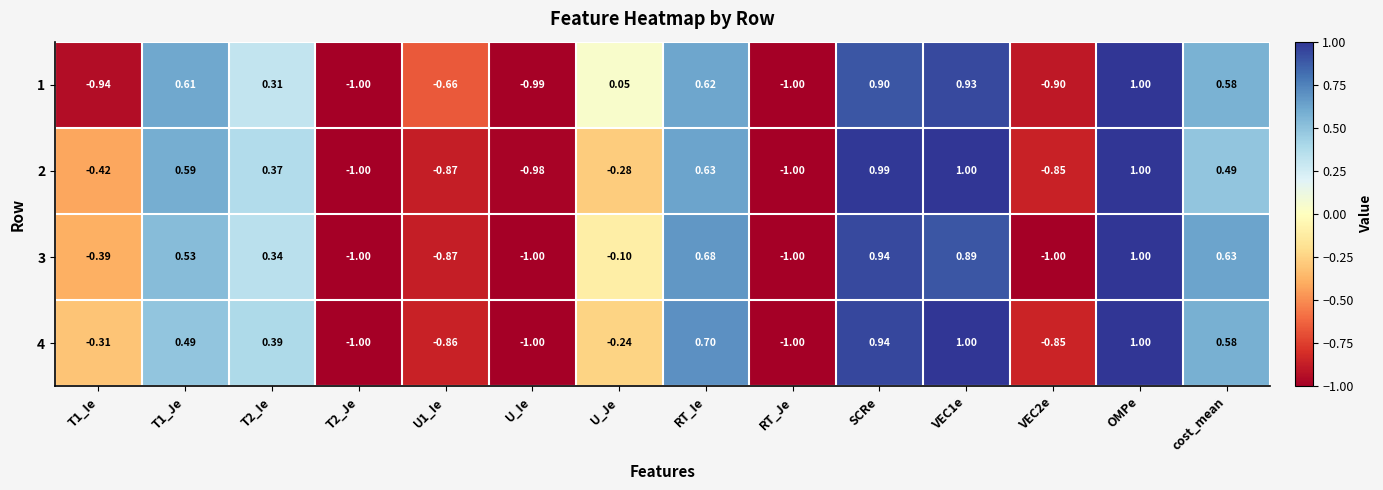

How many series are shown in this chart?

4